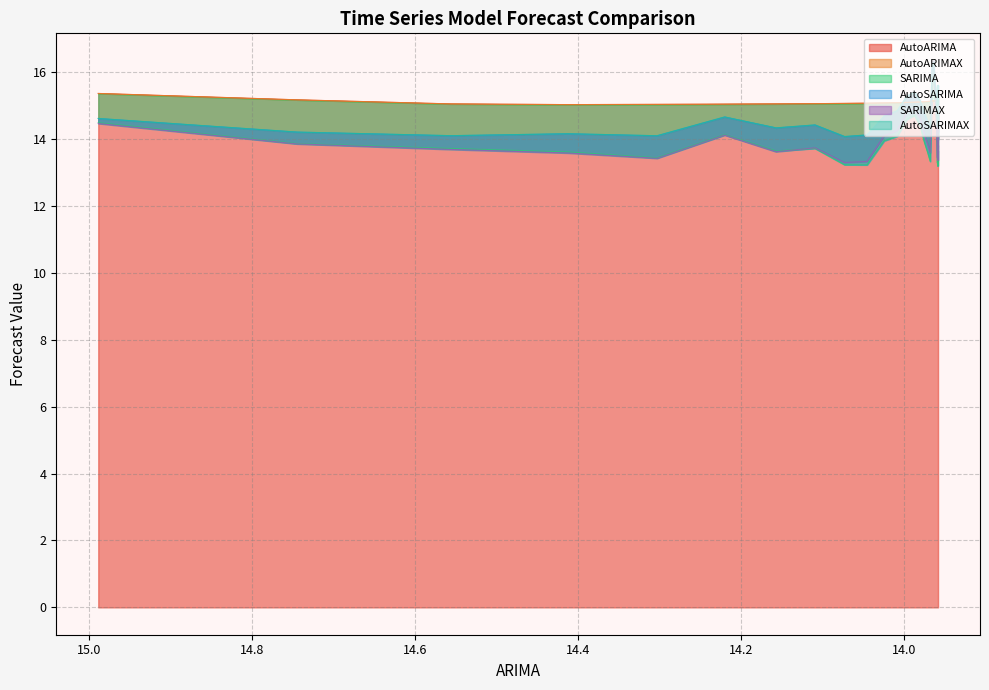

The AutoARIMAX series shows 7.9 at 9. True or false?

False